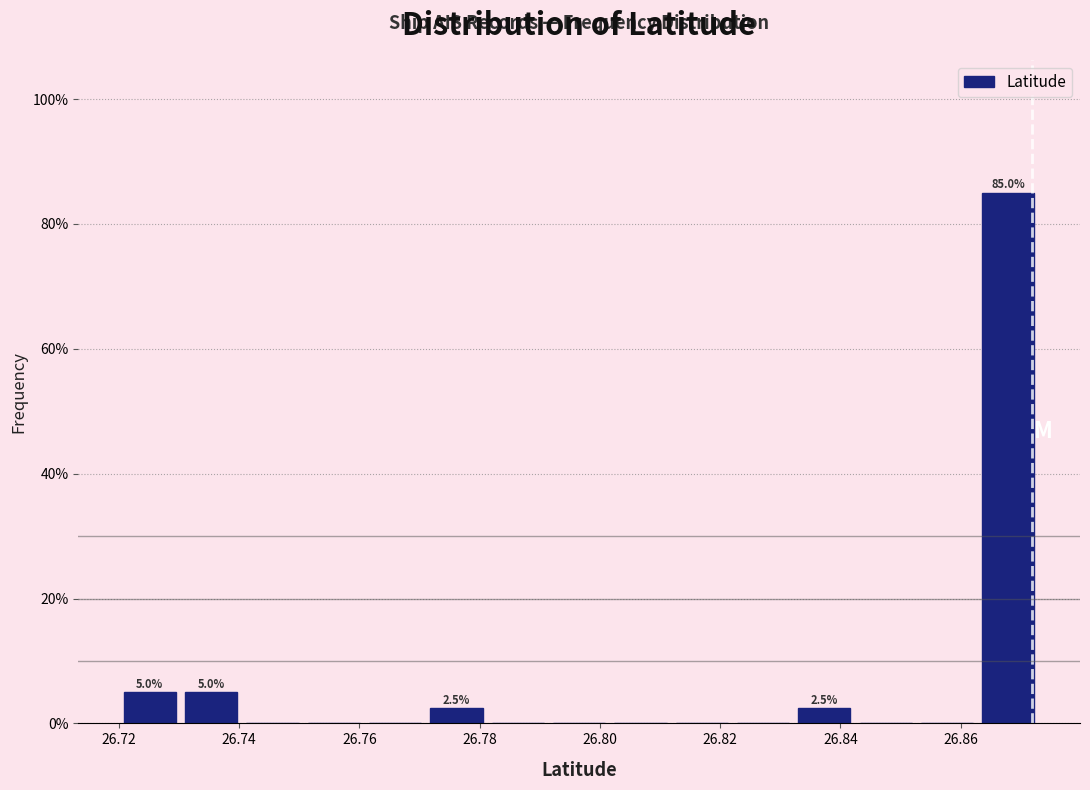

Over which range of the x-axis is the bar tallest?

26.862 to 26.874